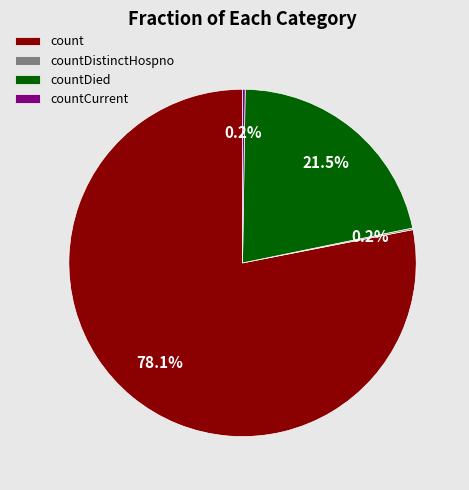

Is it true that countDied is 13% of the pie?

False